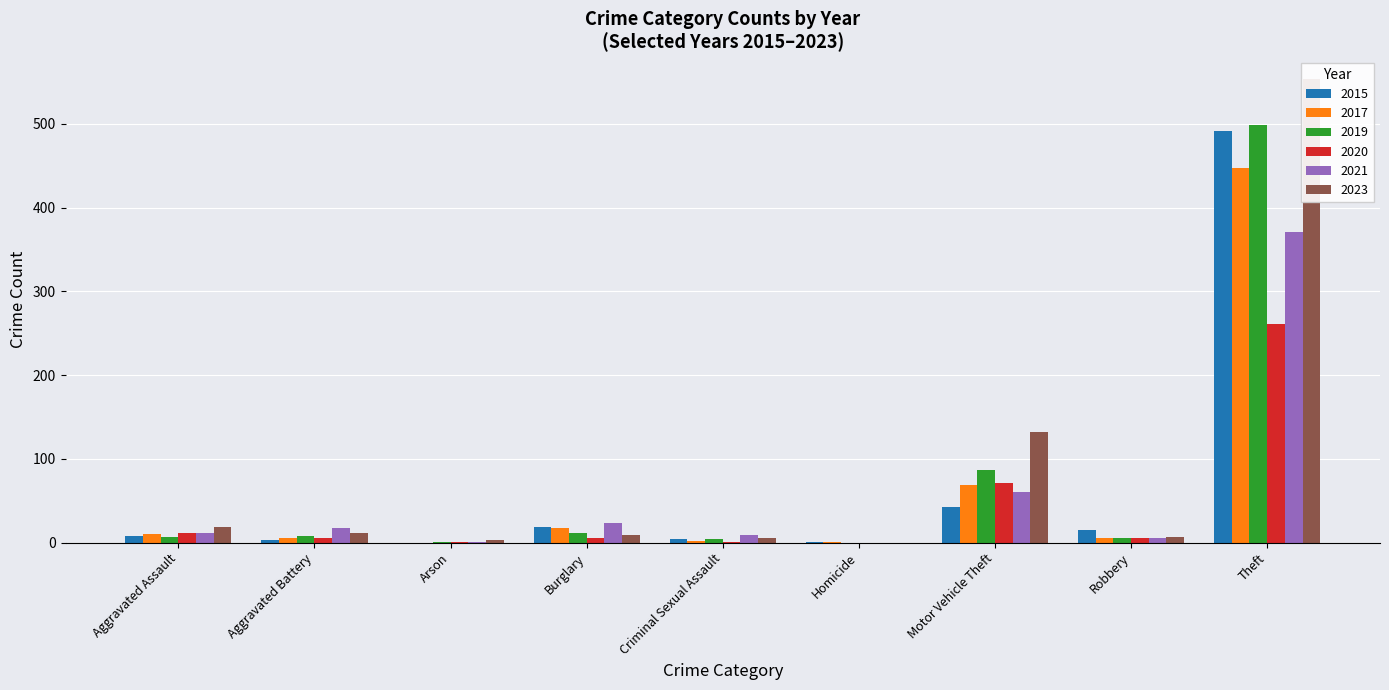

How many bars are there in each group?

6